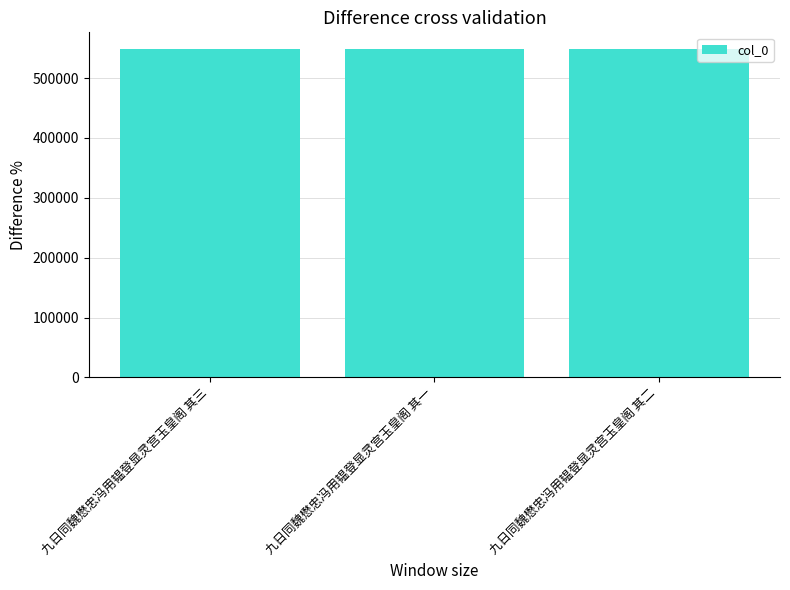

What is the change in value from 九日同魏懋忠冯用韫登显灵宫玉皇阁 其一 to 九日同魏懋忠冯用韫登显灵宫玉皇阁 其二?

+1